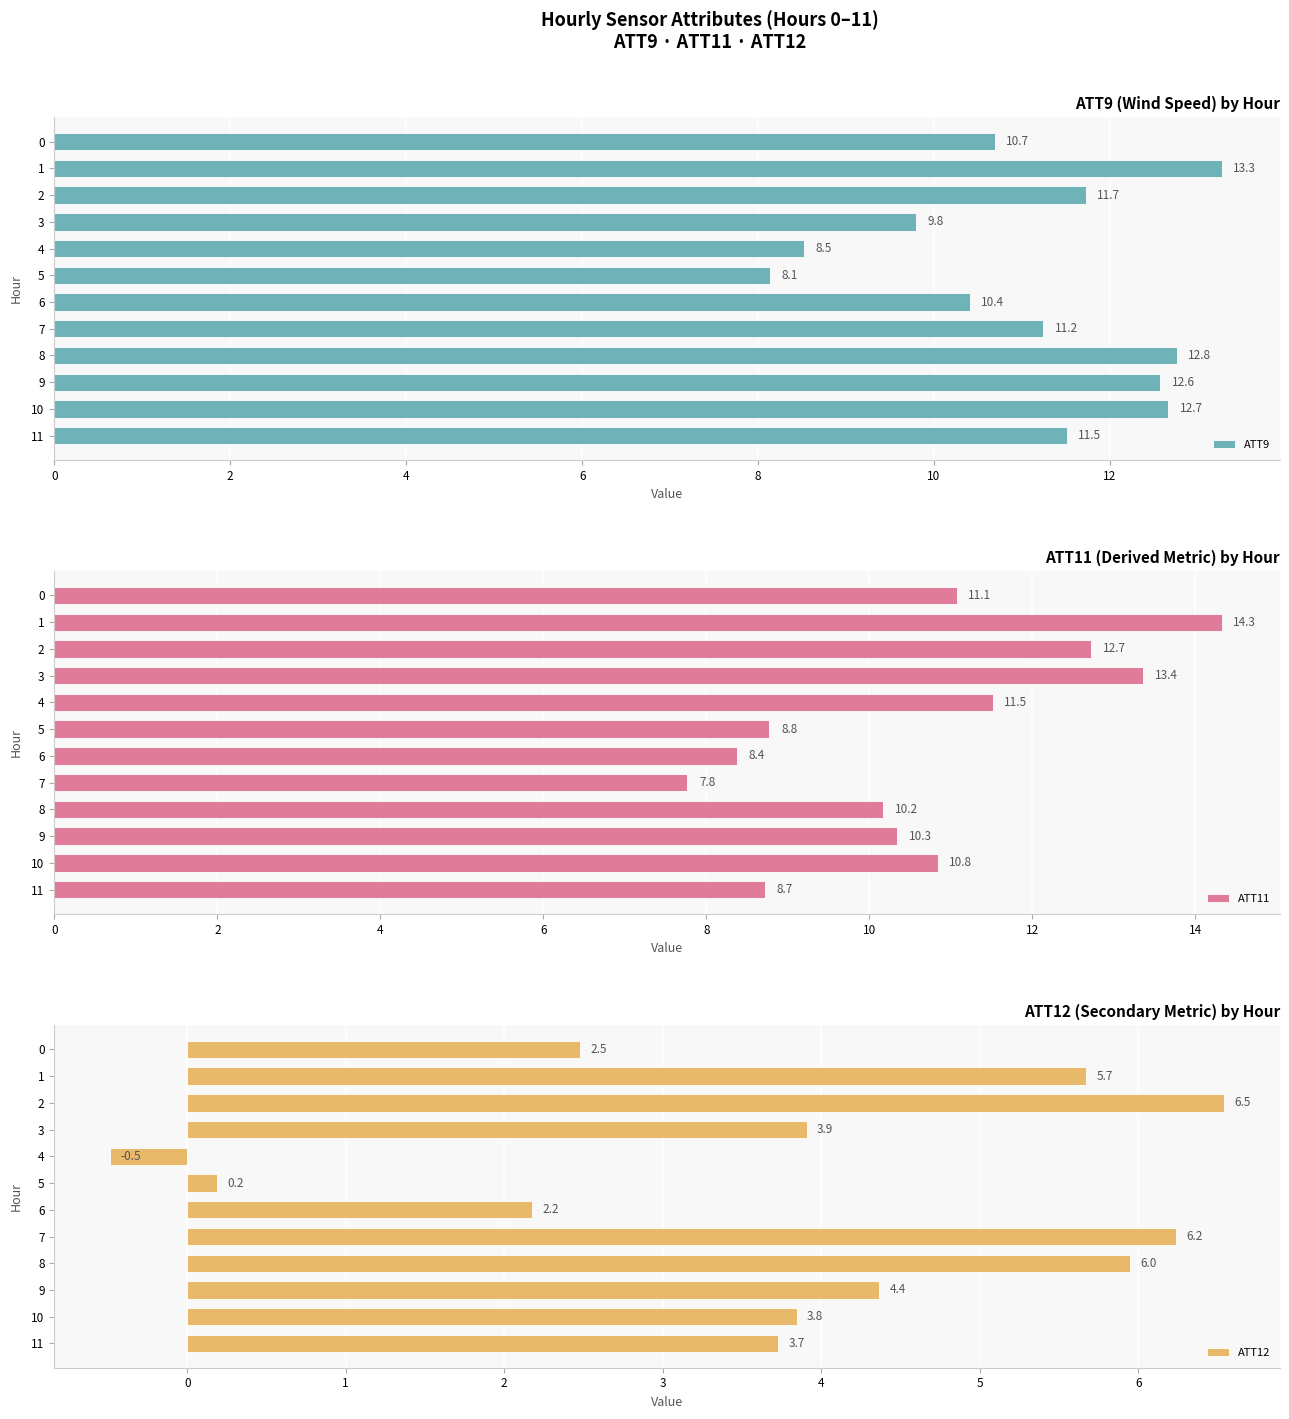

What is the highest value of the ATT9 series?

13.3